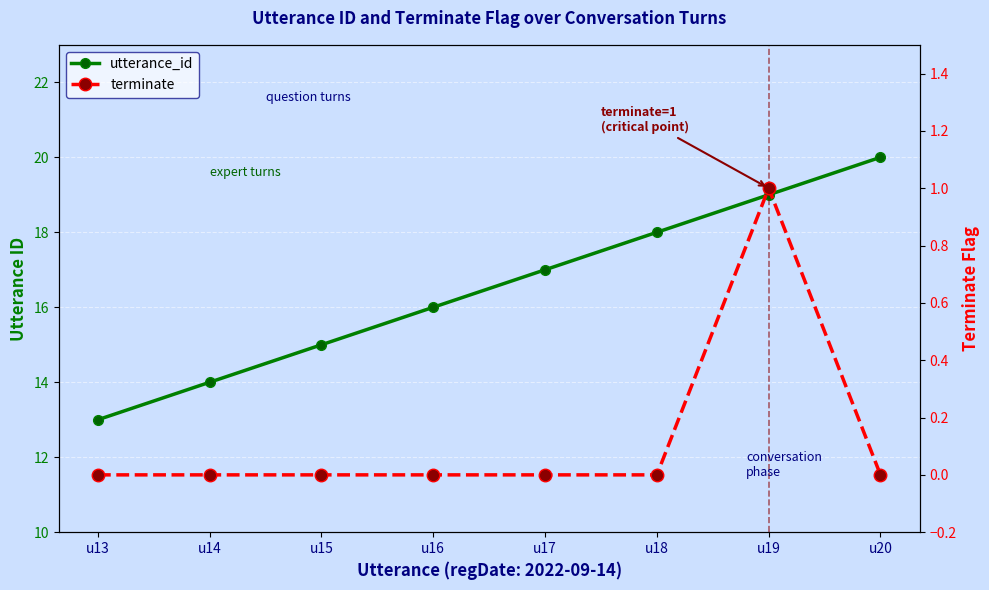

Between u13 and u17, which series saw the biggest shift?

utterance_id